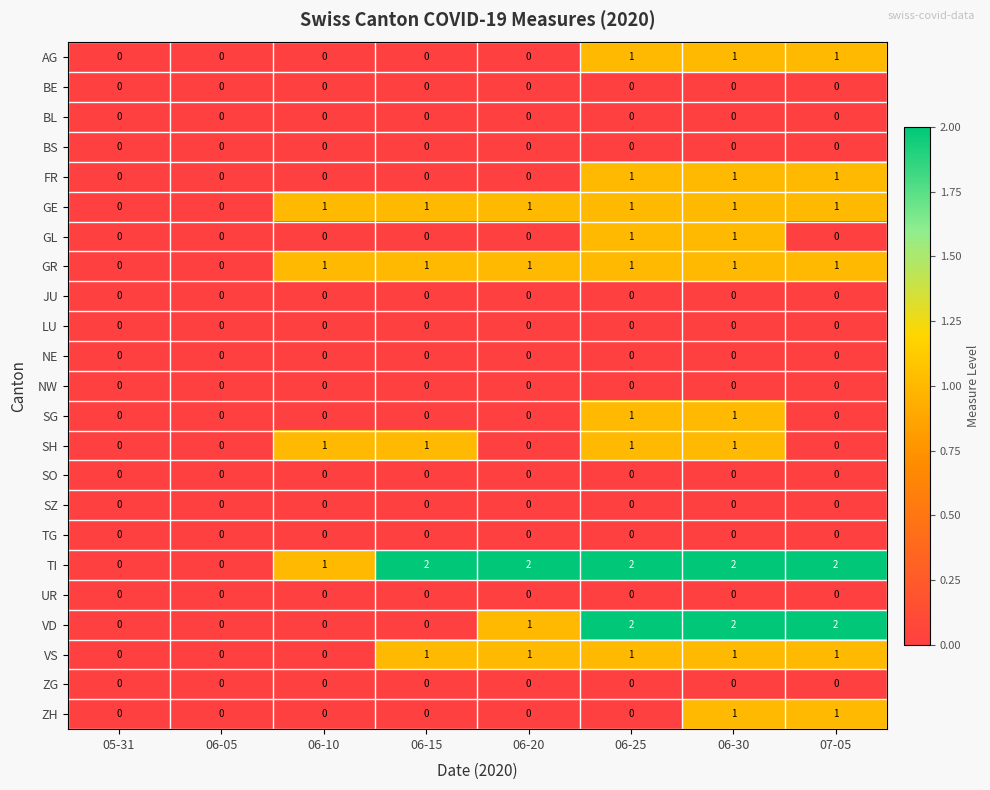

True or false: NW has a value of 0 at 06-20.

True